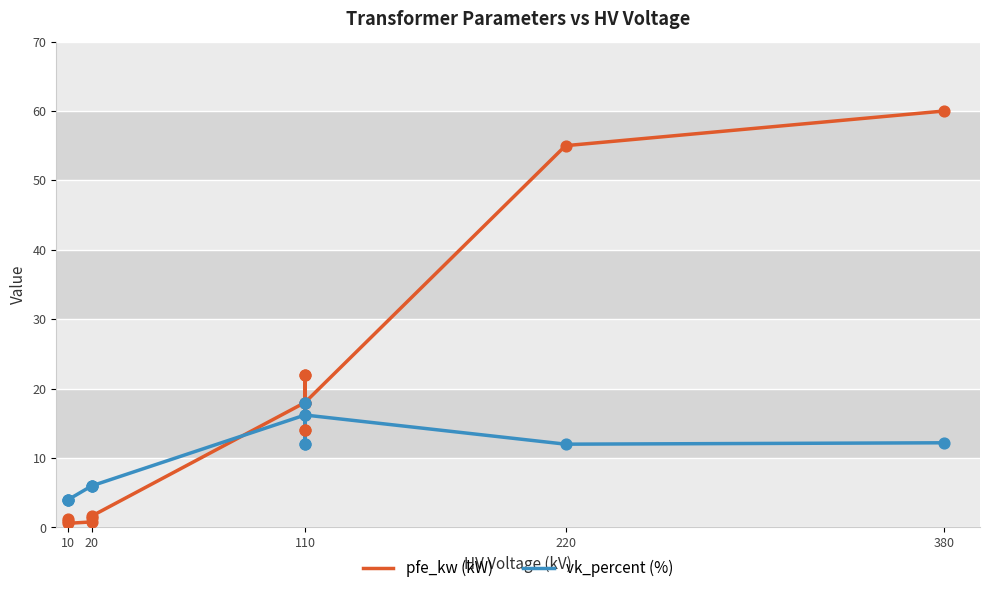

Which series reaches the maximum Y coordinate?

pfe_kw (kW)